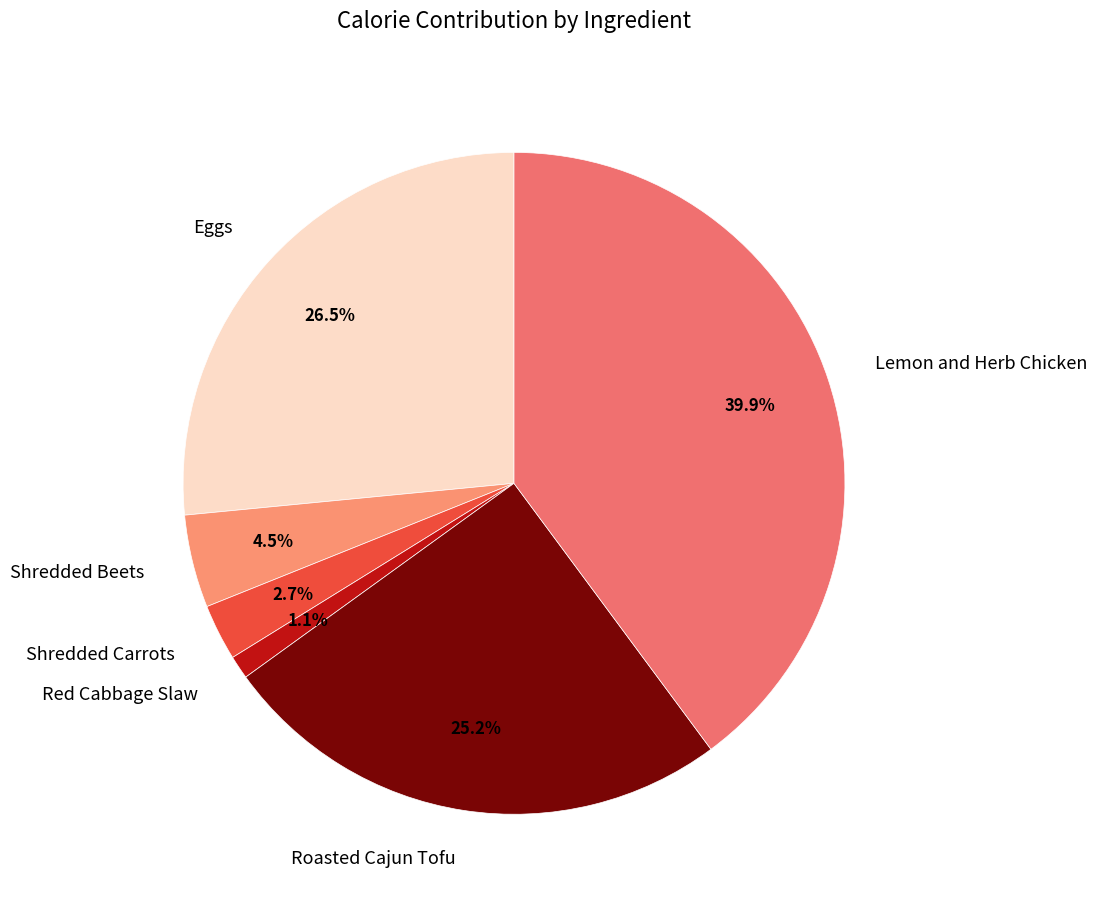

Combined, do Shredded Carrots and Eggs account for over 50%?

No